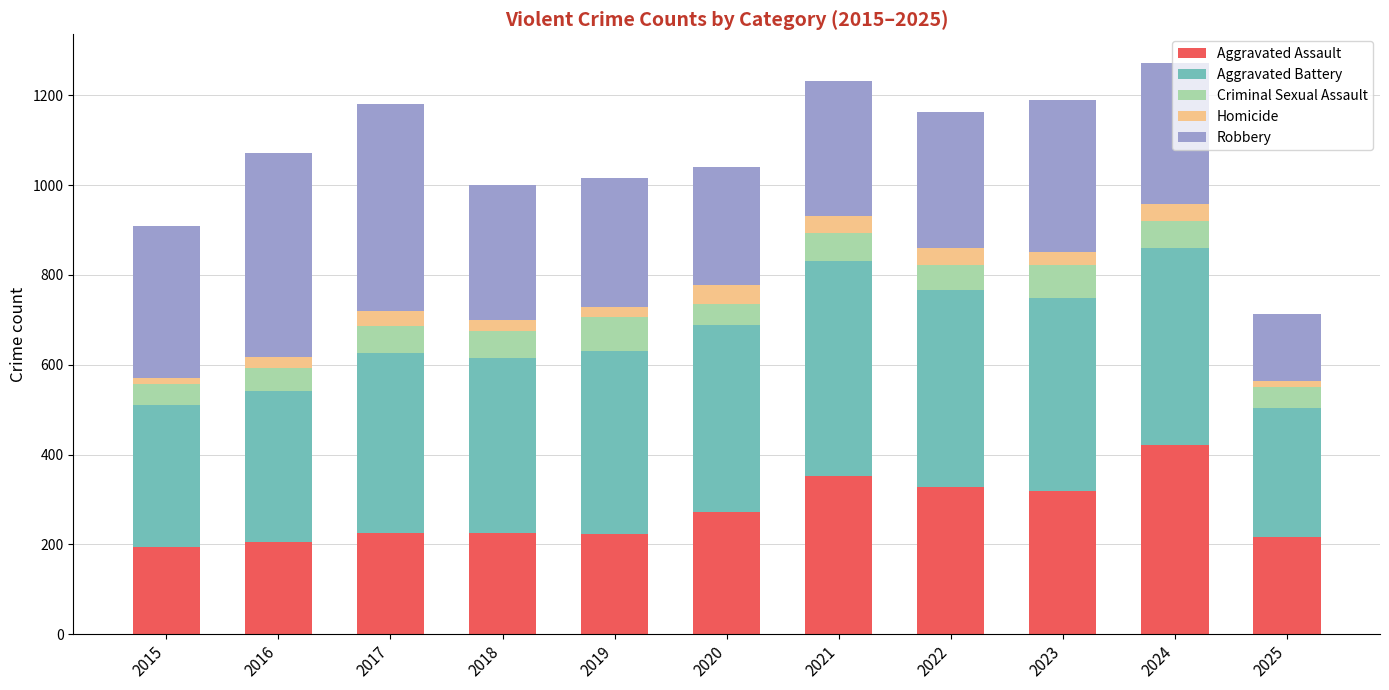

What is the minimum value for Aggravated Assault?

194